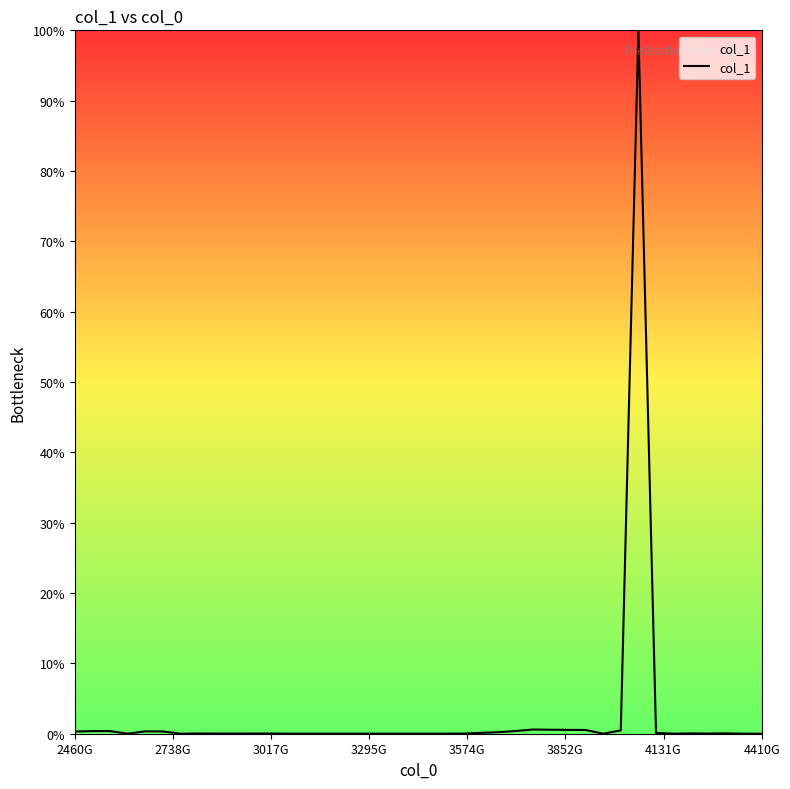

What is the maximum value shown in the chart?

100.0